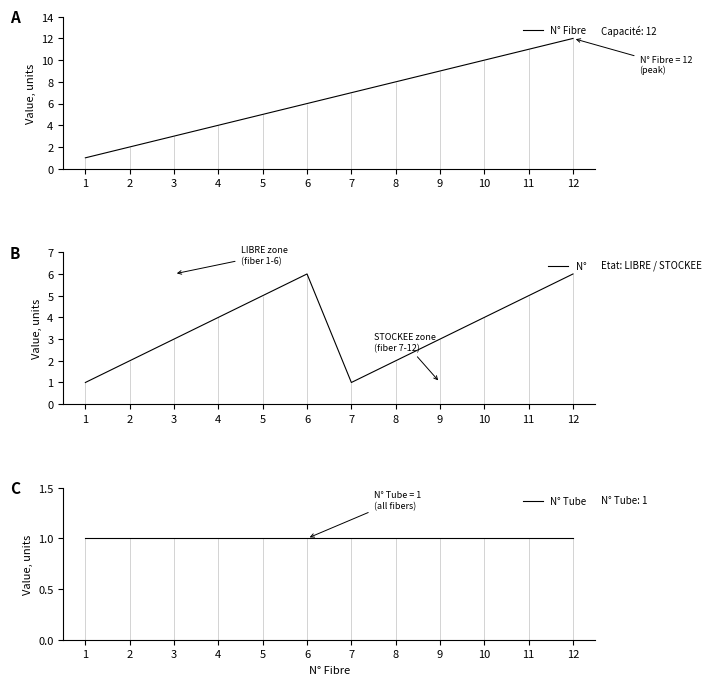

True or false: N° Tube and N° Fibre intersect in this chart.

False